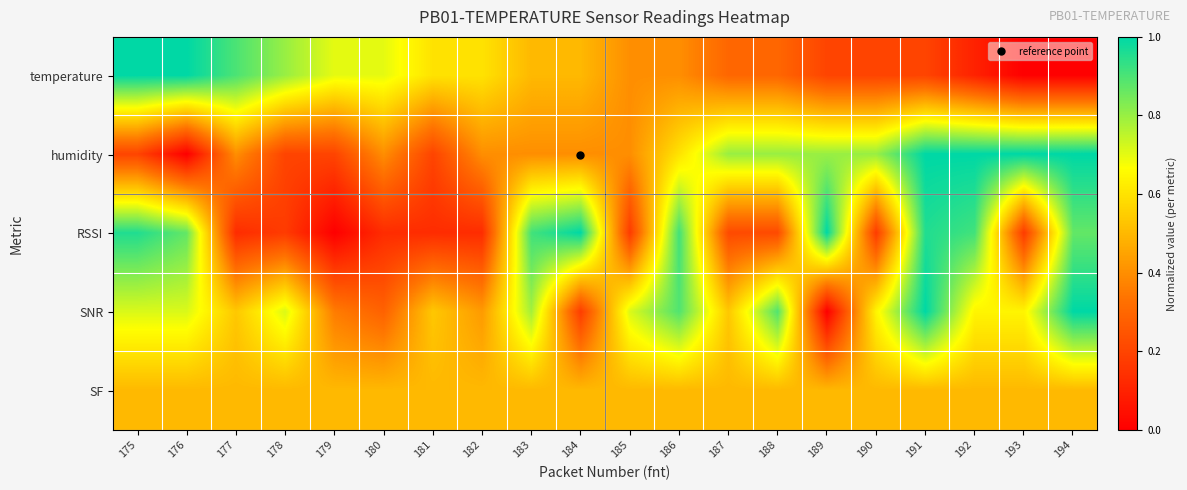

Reading right to left, transcribe all the data shown in this chart.

temperature: 194=0.0	193=0.0	192=0.1	191=0.2	190=0.2	189=0.2	188=0.3	187=0.3	186=0.4	185=0.4	184=0.5	183=0.5	182=0.6	181=0.6	180=0.7	179=0.7	178=0.8	177=0.9	176=1.0	175=1.0
humidity: 194=1.0	193=1.0	192=1.0	191=1.0	190=0.8	189=0.8	188=0.8	187=0.8	186=0.6	185=0.4	184=0.4	183=0.4	182=0.4	181=0.2	180=0.4	179=0.2	178=0.2	177=0.4	176=0.0	175=0.2
RSSI: 194=0.9	193=0.2	192=0.9	191=1.0	190=0.2	189=1.0	188=0.2	187=0.2	186=0.9	185=0.2	184=1.0	183=0.9	182=0.1	181=0.1	180=0.1	179=0.0	178=0.2	177=0.1	176=0.9	175=1.0
SNR: 194=1.0	193=0.6	192=0.6	191=1.0	190=0.6	189=0.0	188=0.9	187=0.5	186=0.9	185=0.7	184=0.2	183=0.8	182=0.4	181=0.5	180=0.3	179=0.4	178=0.7	177=0.5	176=0.7	175=0.7
SF: 194=0.5	193=0.5	192=0.5	191=0.5	190=0.5	189=0.5	188=0.5	187=0.5	186=0.5	185=0.5	184=0.5	183=0.5	182=0.5	181=0.5	180=0.5	179=0.5	178=0.5	177=0.5	176=0.5	175=0.5